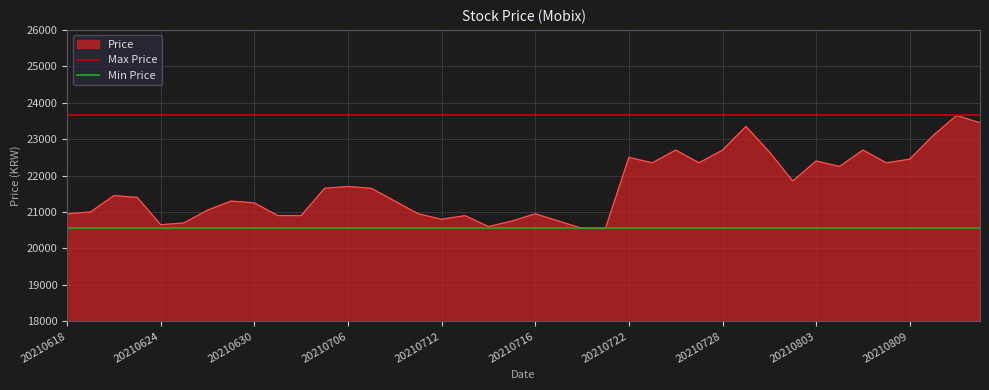

The Min Price series shows 12240 at 20210624. True or false?

False